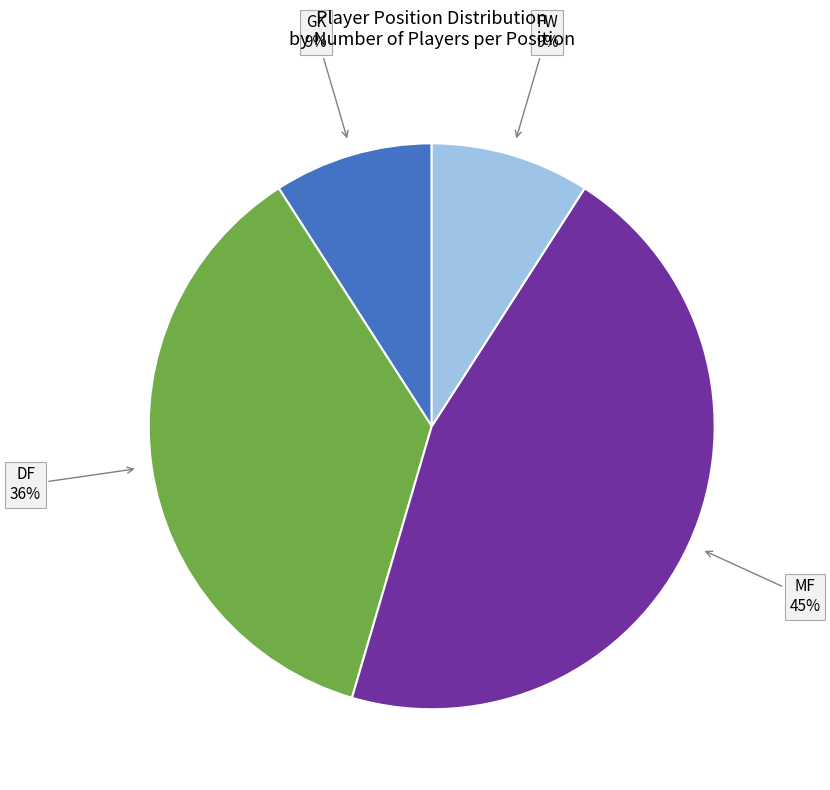

To the nearest percent, what is the difference between the largest and smallest slice percentages?

36%